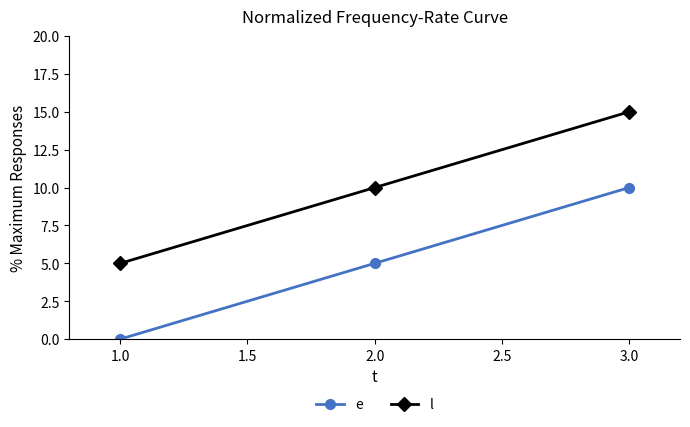

What is the spread (max minus min) of values at 1.0?

5